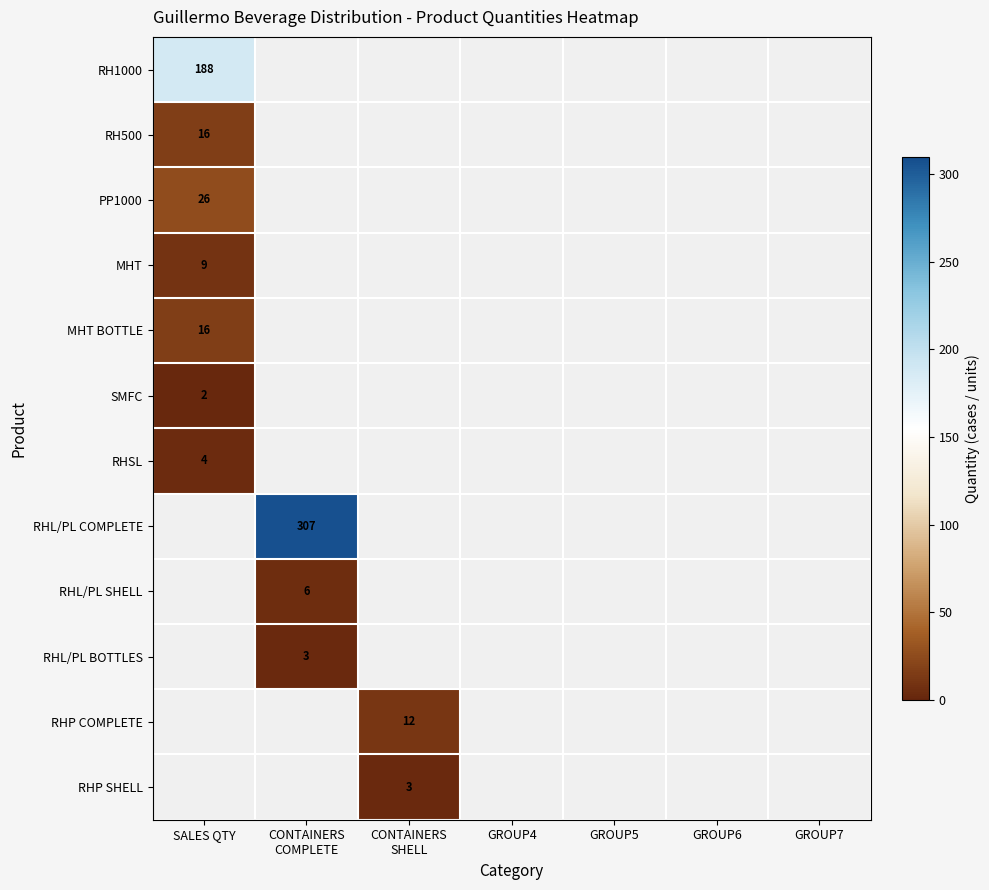

The SMFC series shows 2 at SALES QTY. True or false?

True